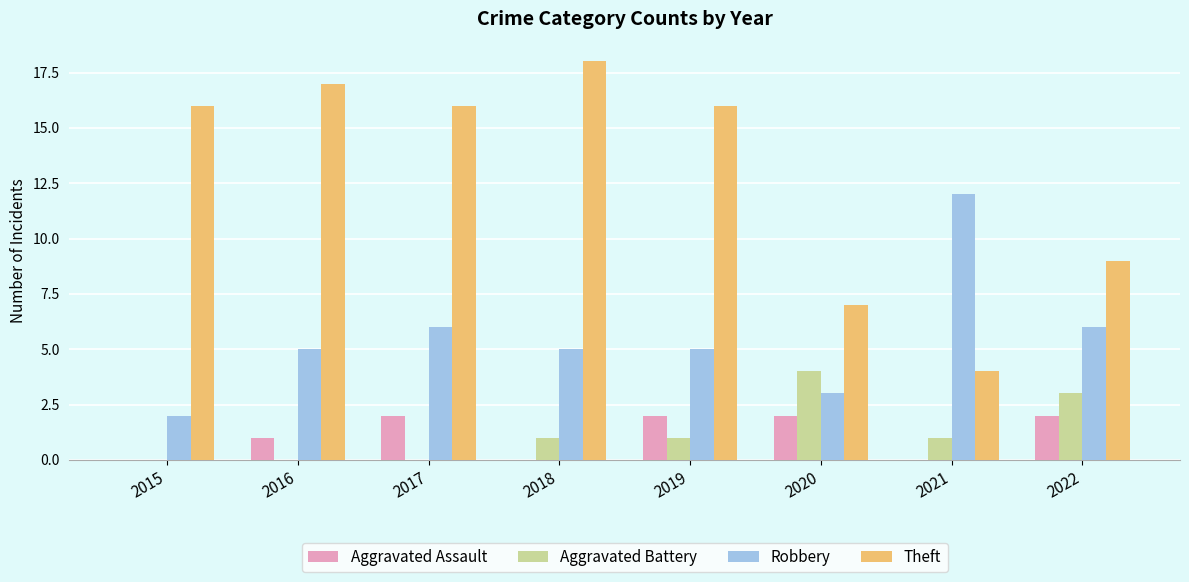

How many data points does each series have?

8